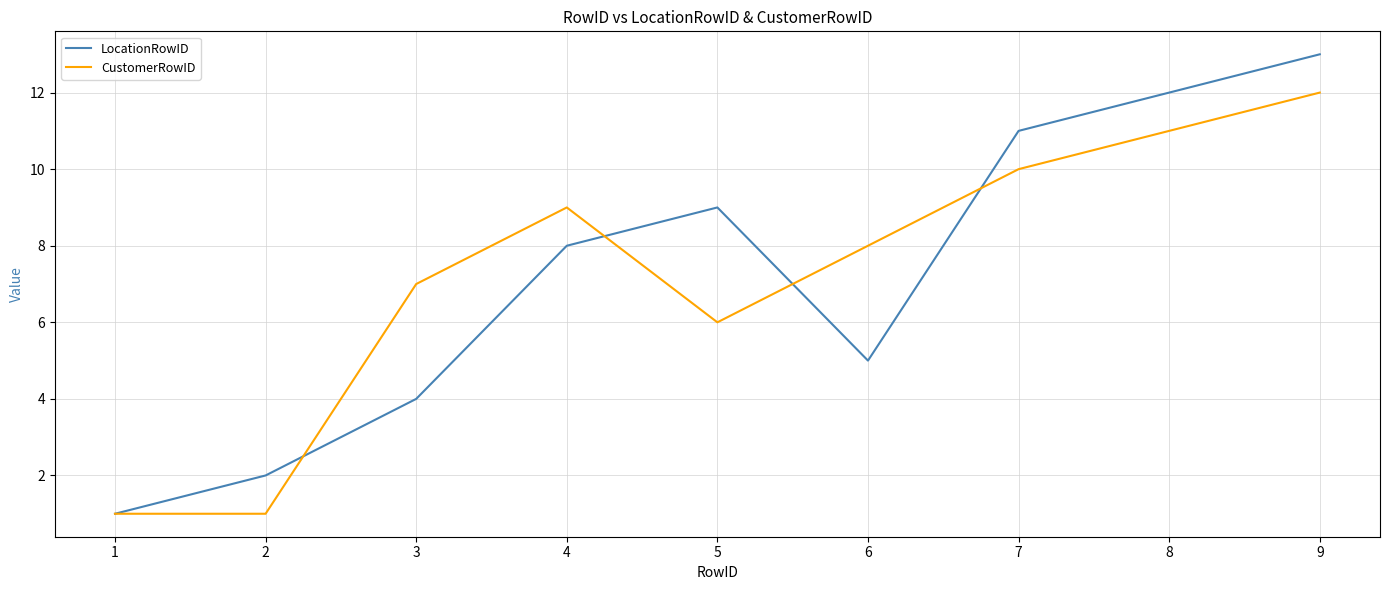

Is the value of CustomerRowID at 1 greater than the value of LocationRowID at 2?

No